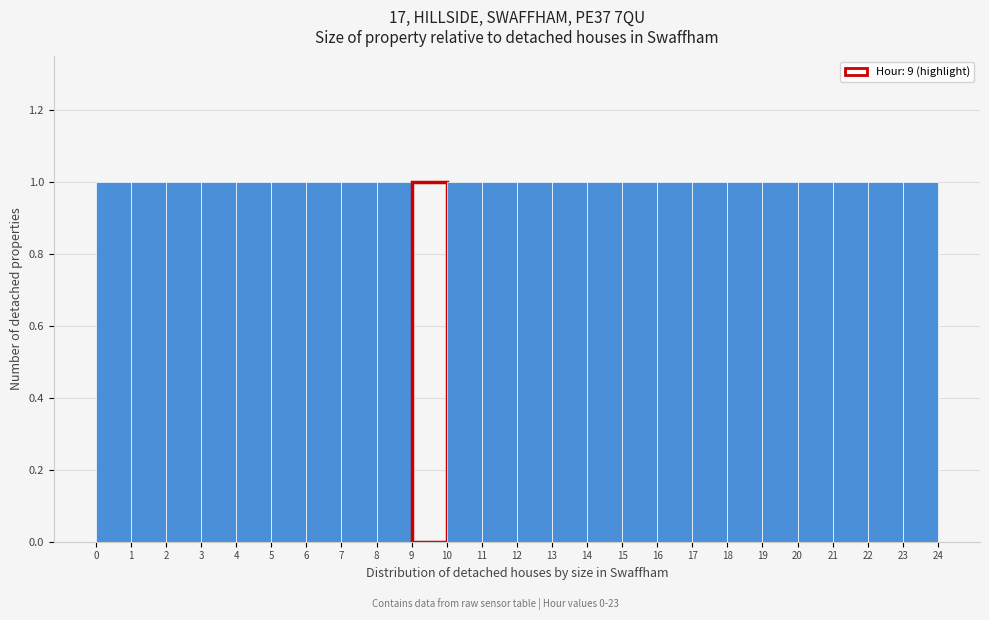

Reading left to right, transcribe this chart: for each bar, give the range it covers on the x-axis and its height. The values are not printed on the chart, so give them approximately, as read against the axis.

0 to 1: 1
1 to 2: 1
2 to 3: 1
3 to 4: 1
4 to 5: 1
5 to 6: 1
6 to 7: 1
7 to 8: 1
8 to 9: 1
9 to 10: 1
10 to 11: 1
11 to 12: 1
12 to 13: 1
13 to 14: 1
14 to 15: 1
15 to 16: 1
16 to 17: 1
17 to 18: 1
18 to 19: 1
19 to 20: 1
20 to 21: 1
21 to 22: 1
22 to 23: 1
23 to 24: 1